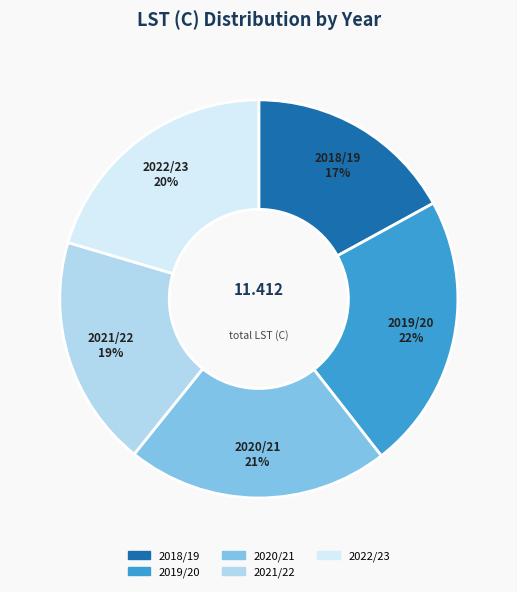

Is it true that 2018/19 is 17% of the pie?

True